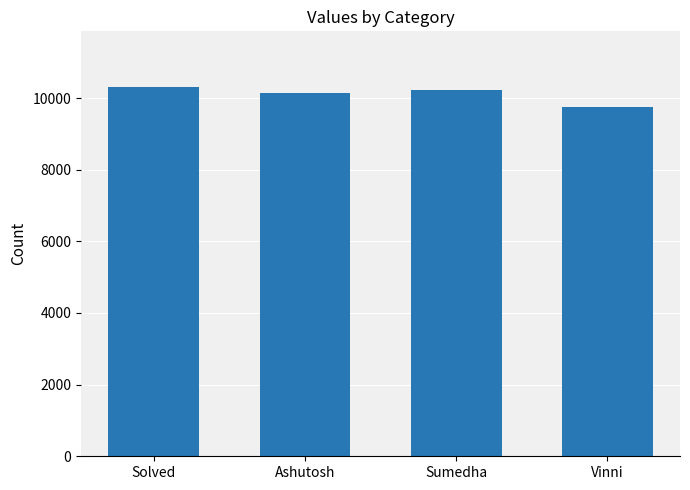

What is the value of the 2nd bar from the left?

10154